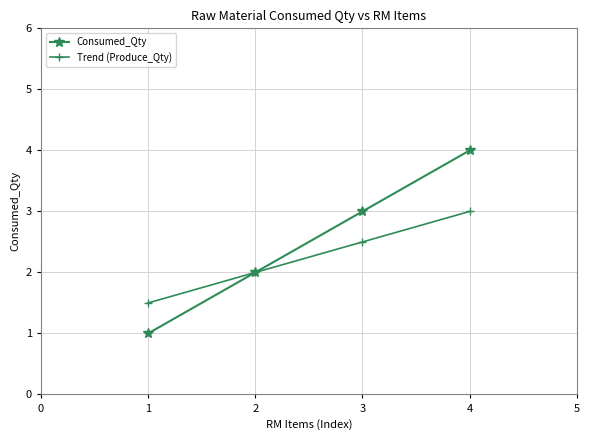

What is the spread (max minus min) of values at 1?

0.5